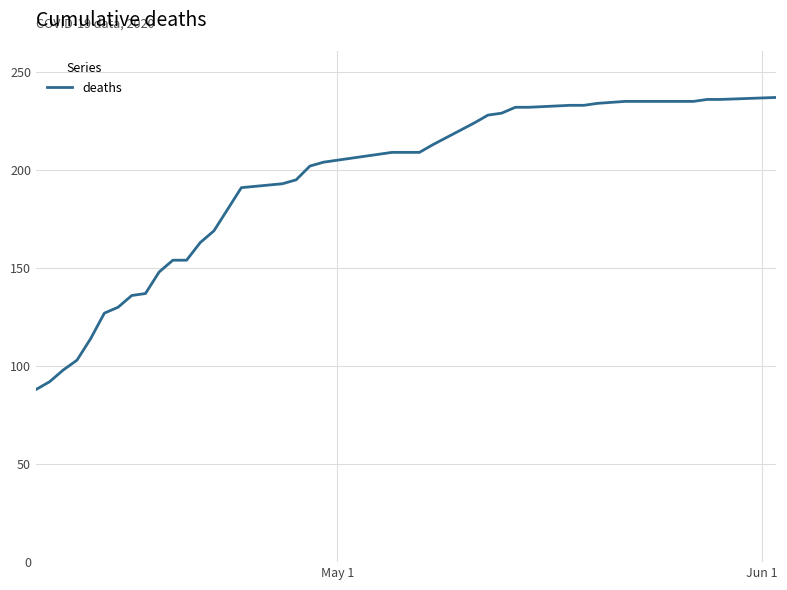

What is the greatest value displayed?

237